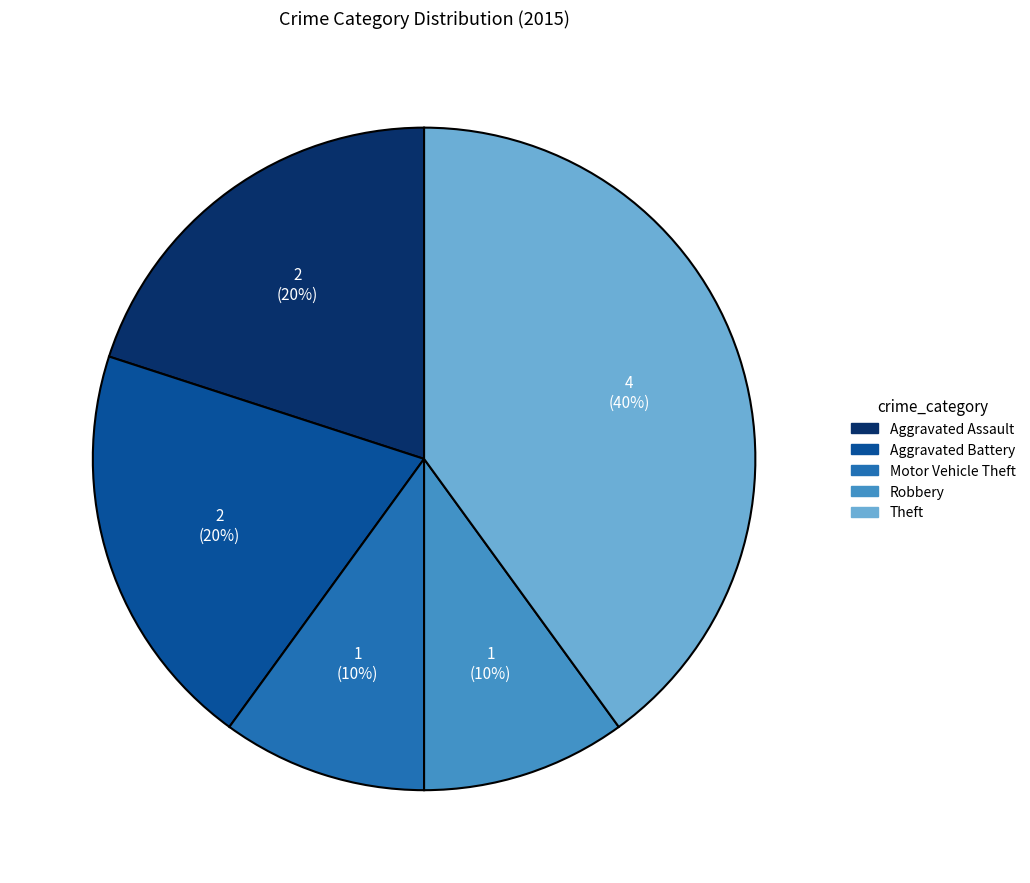

What percentage is the Aggravated Battery slice, to the nearest percent?

20%